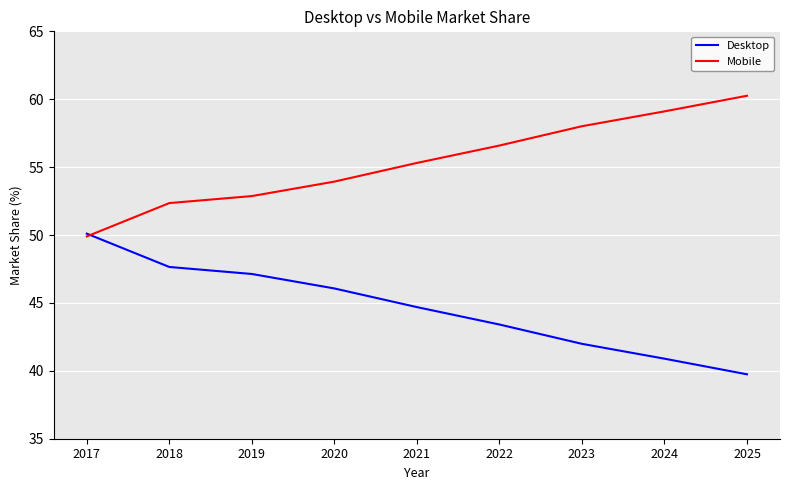

What is the total value across all series at 2020?

100.0